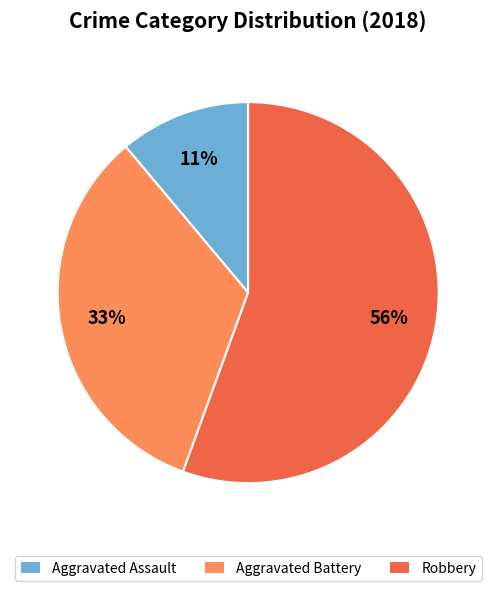

What is the smallest slice in the pie chart?

Aggravated Assault